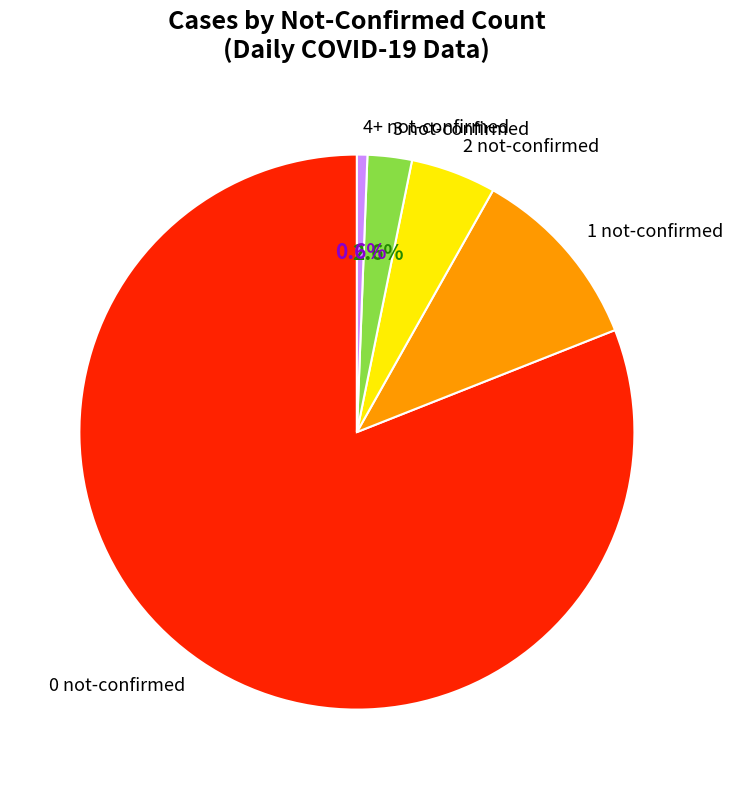

To the nearest percent, what is the difference between the largest and smallest slice percentages?

80%